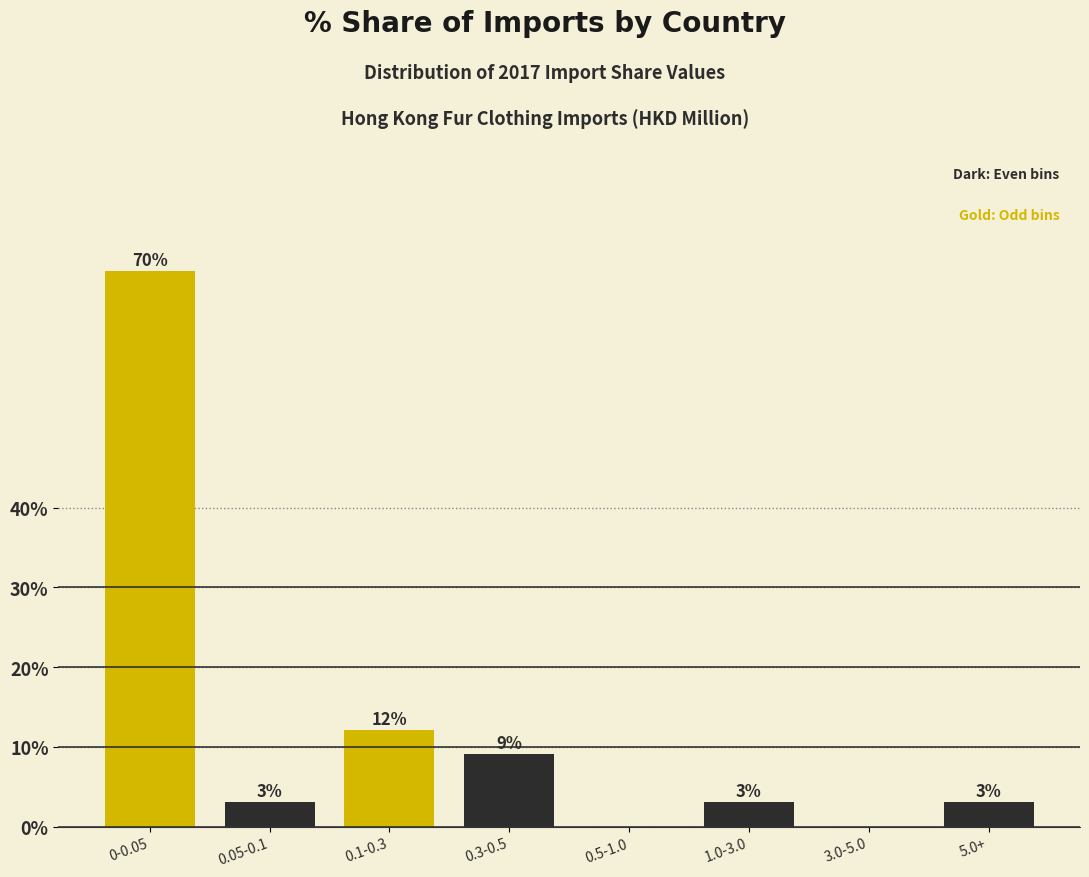

What is the approximate value at 0.05-0.1?

3.0